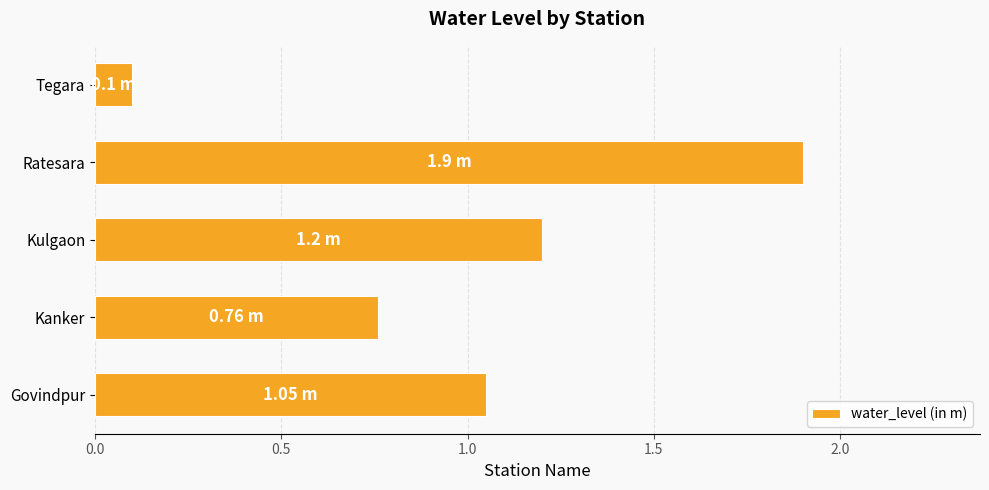

Where is the data nearest to the value 1?

Govindpur